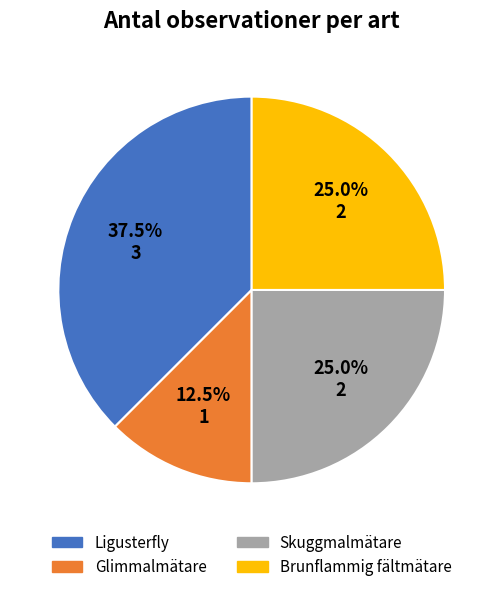

What percentage is the Skuggmalmätare slice, to the nearest percent?

25%